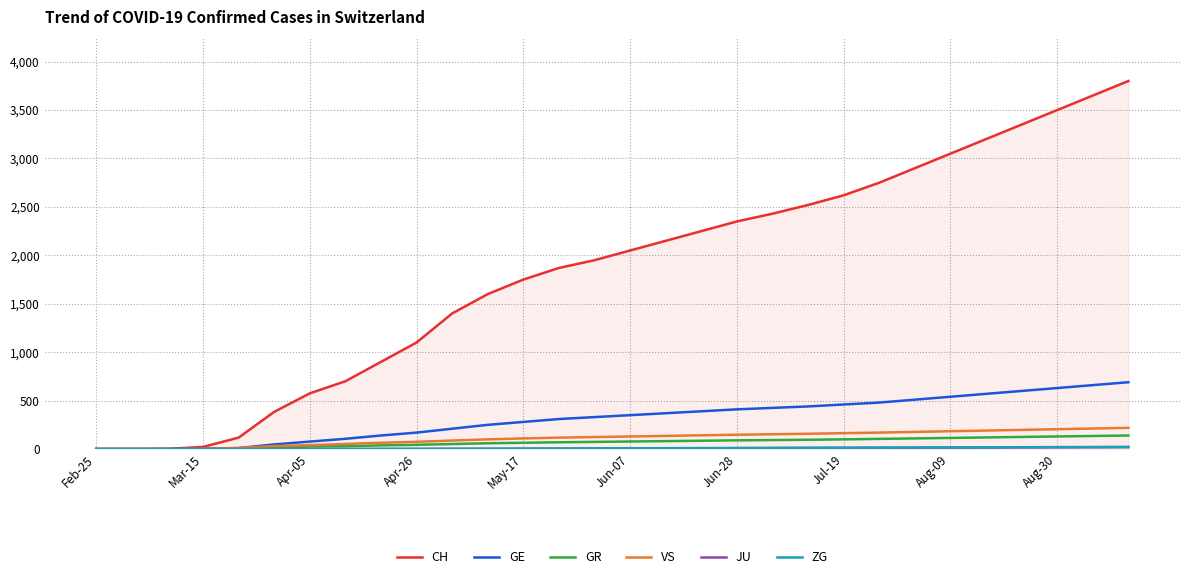

Which series has the widest spread of values?

CH